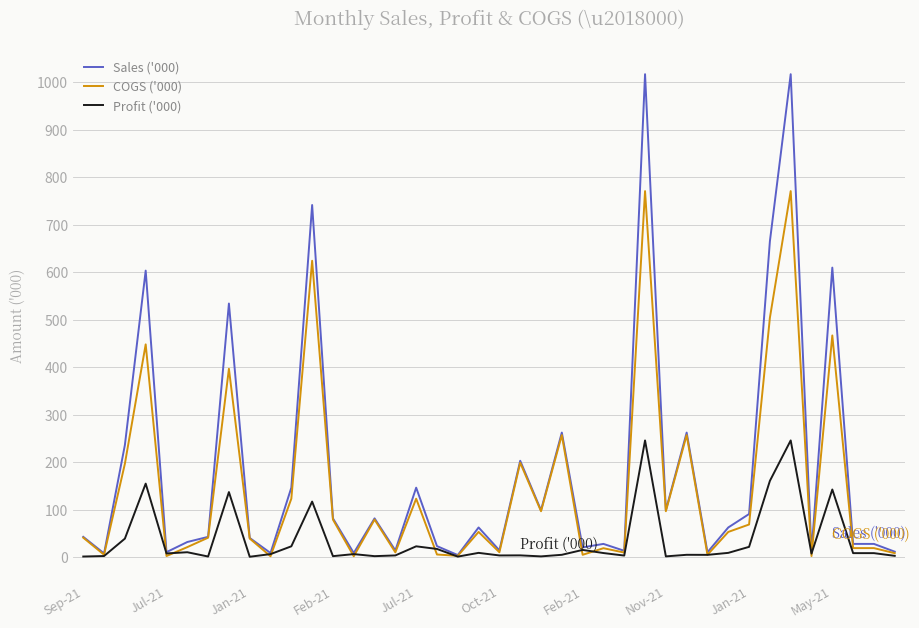

What is the highest value of the COGS ('000) series?

771.2